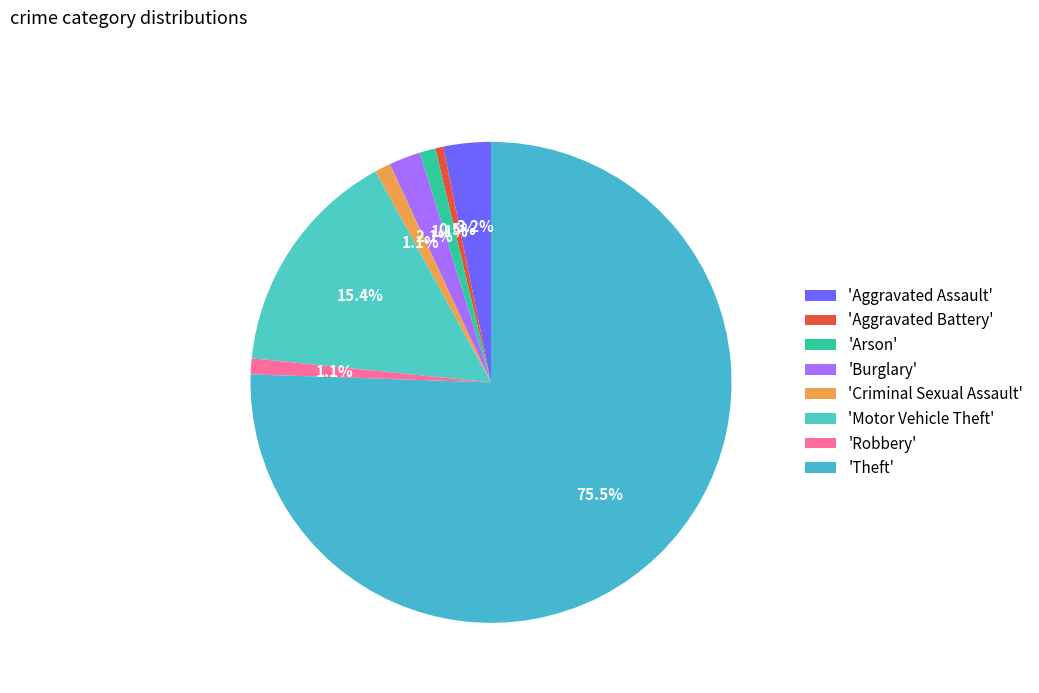

Which category has the smallest portion of the pie?

'Aggravated Battery'